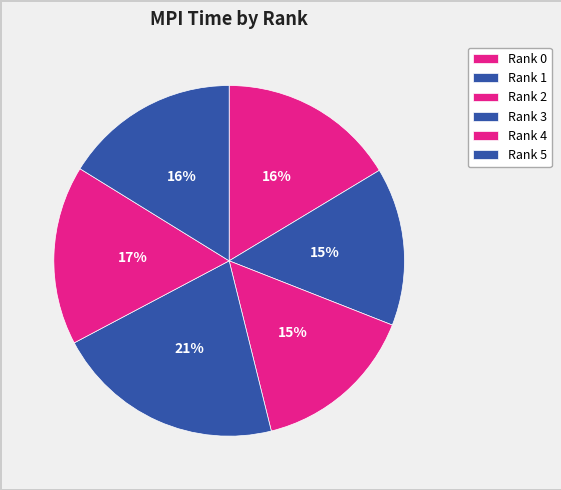

How many slices are in this pie chart?

6